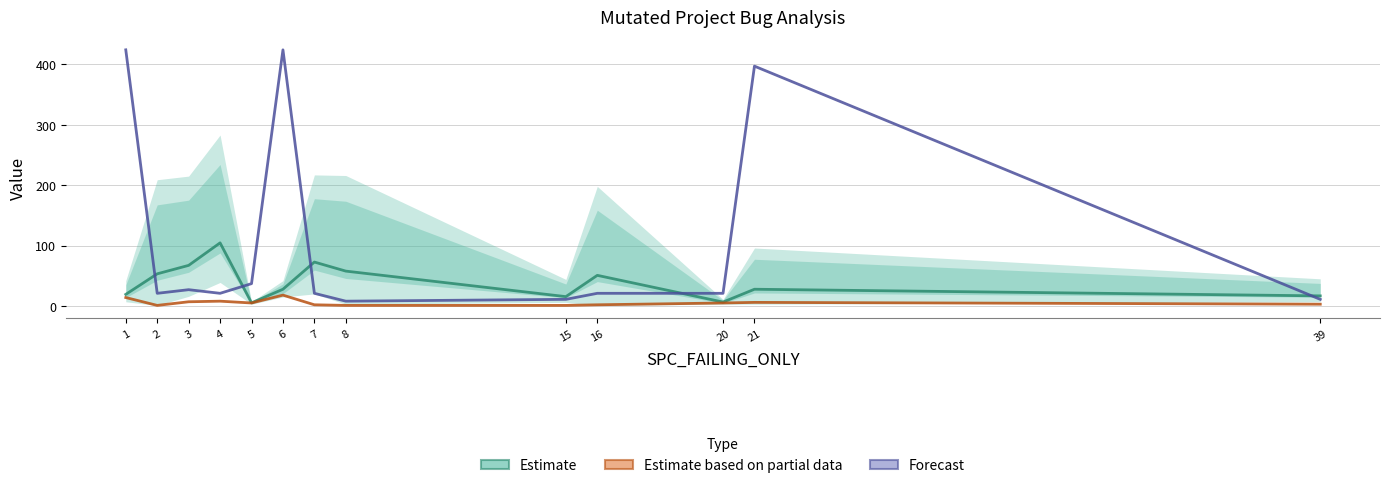

True or false: Estimate and Estimate based on partial data intersect in this chart.

False